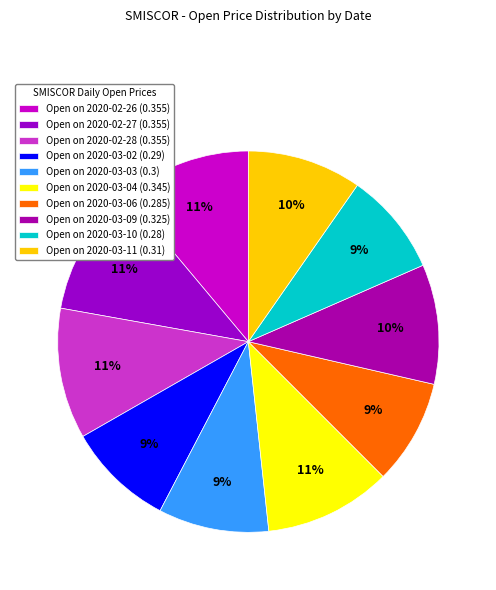

What is the largest slice in the pie chart?

2020-02-26